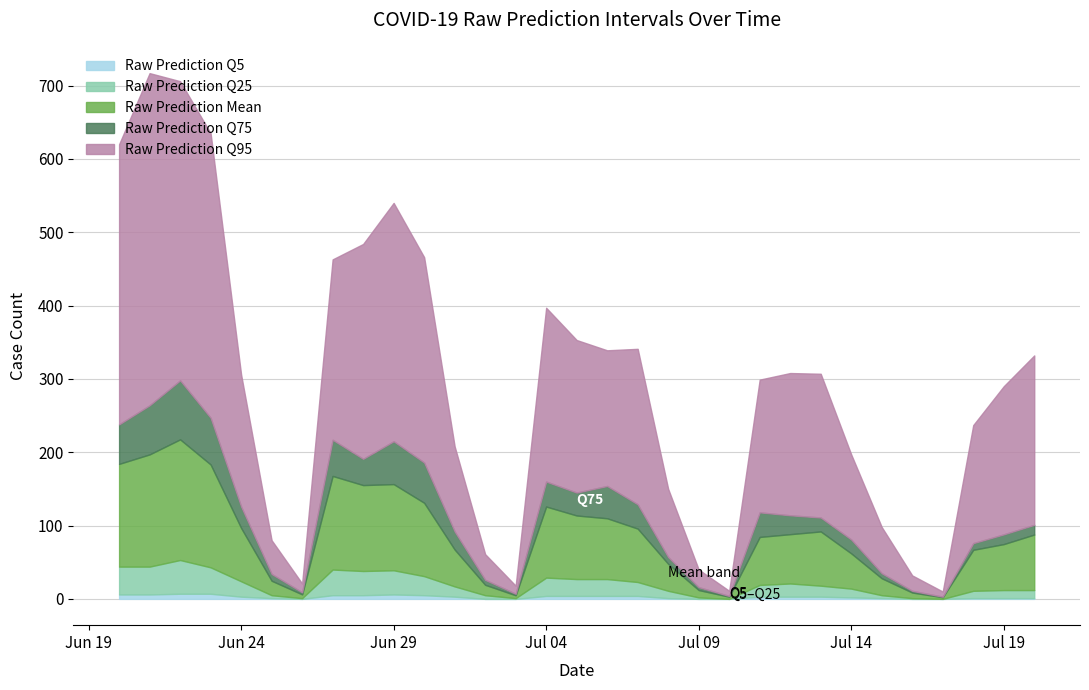

In Raw Prediction Q95, how many points are higher than both neighbors (excluding endpoints)?

5